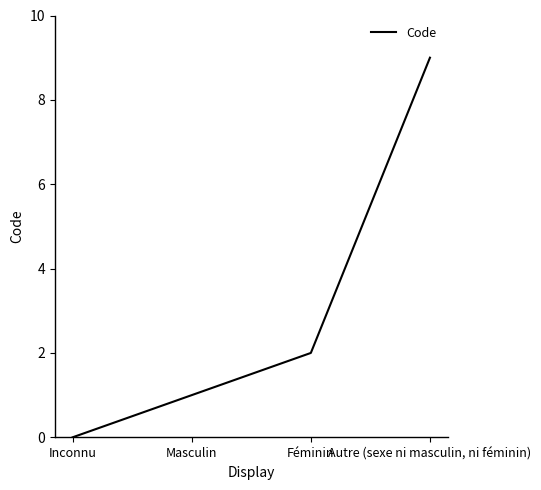

Between Masculin and Féminin, which is larger?

Féminin